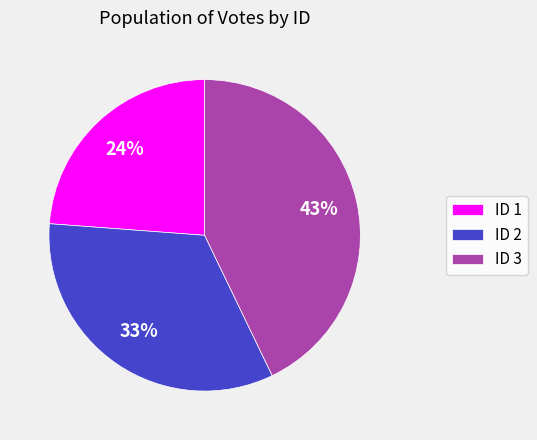

Count the number of slices in the pie.

3